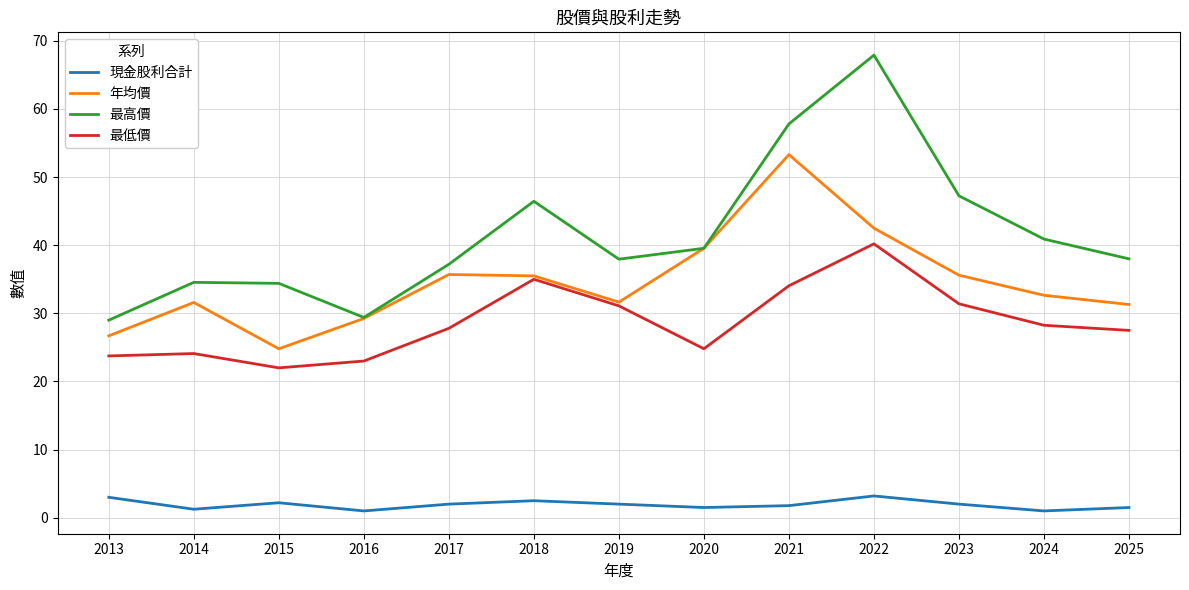

Rank the series by their maximum value, from highest to lowest.

最高價, 年均價, 最低價, 現金股利合計